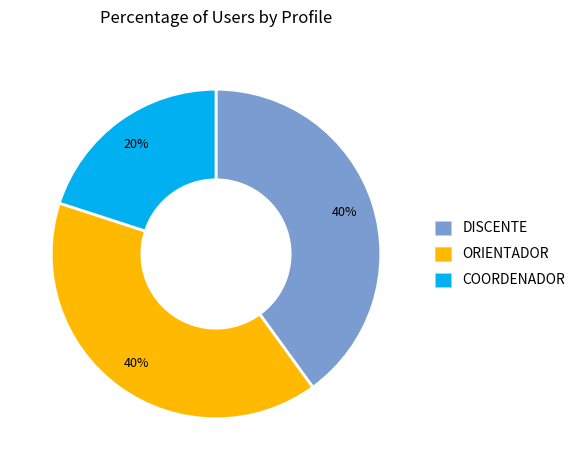

To the nearest percent, what percentage of the pie is COORDENADOR?

20%